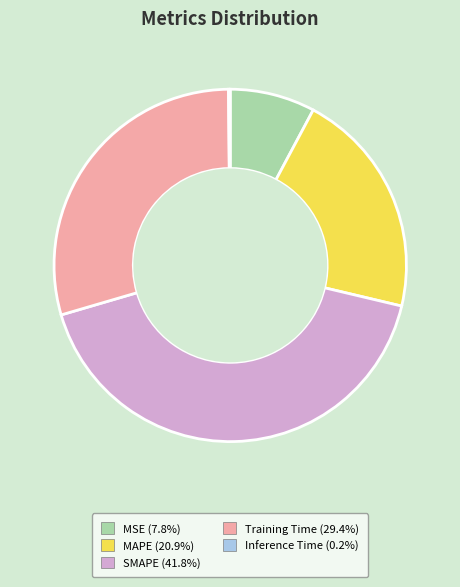

True or false: SMAPE accounts for 42% of the total.

True